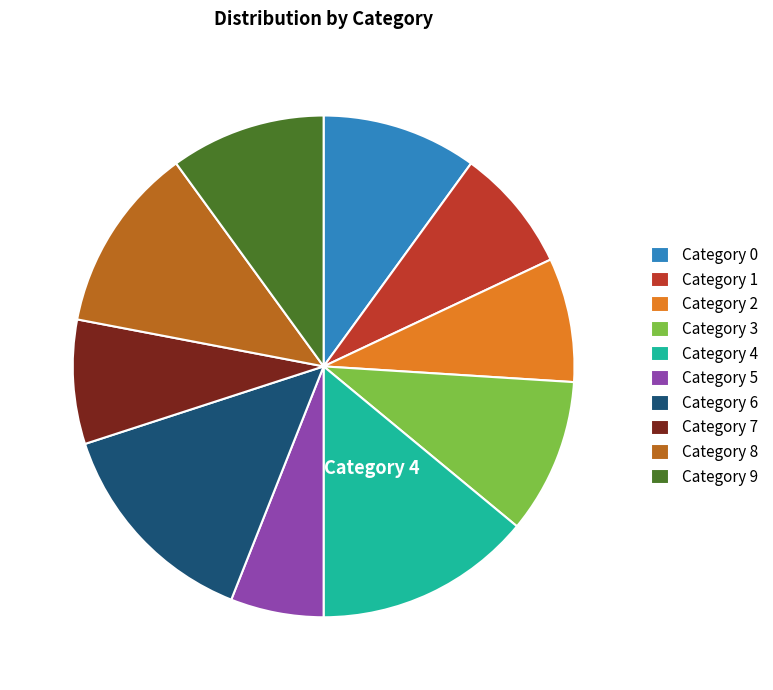

Is there any slice that represents more than half of the pie?

No